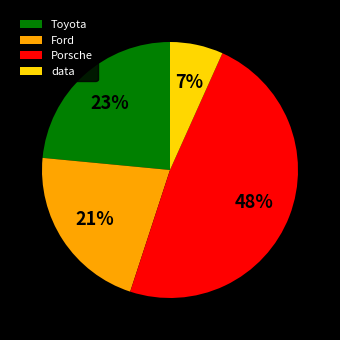

Between Ford and Toyota, which is larger?

Toyota